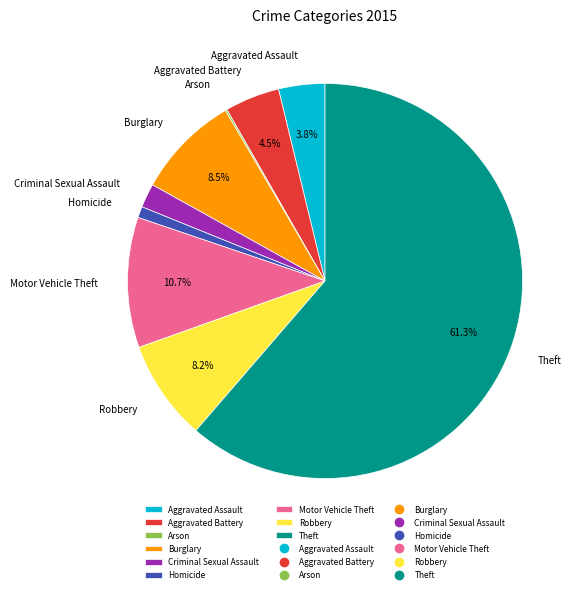

Approximately how many times larger is the value at Criminal Sexual Assault compared to Burglary?

0.2